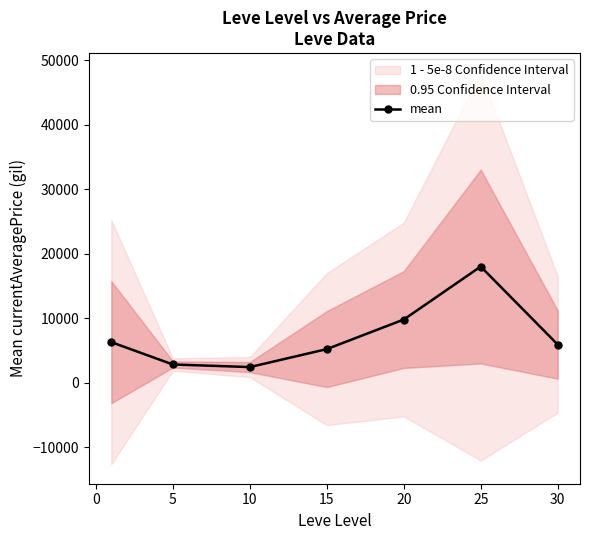

How many interior local peaks does the mean series have?

1